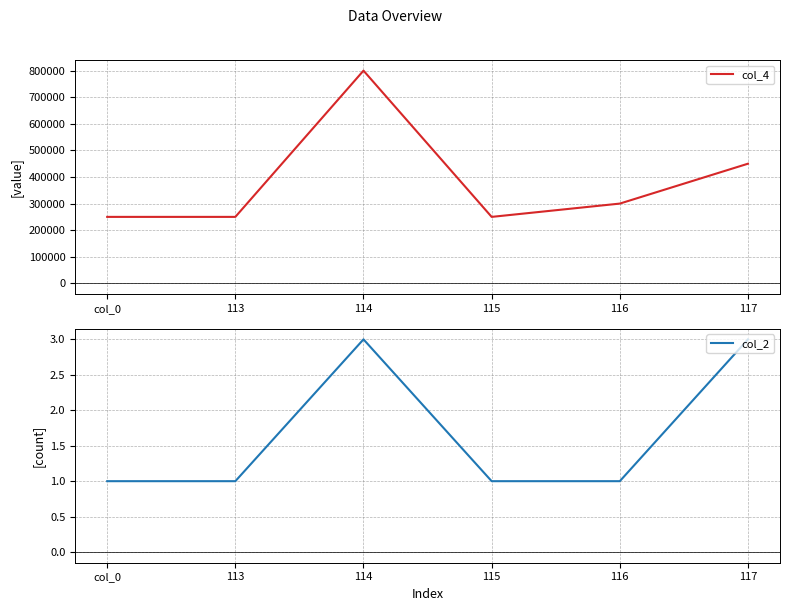

Which has a higher value, 116 or 114?

114